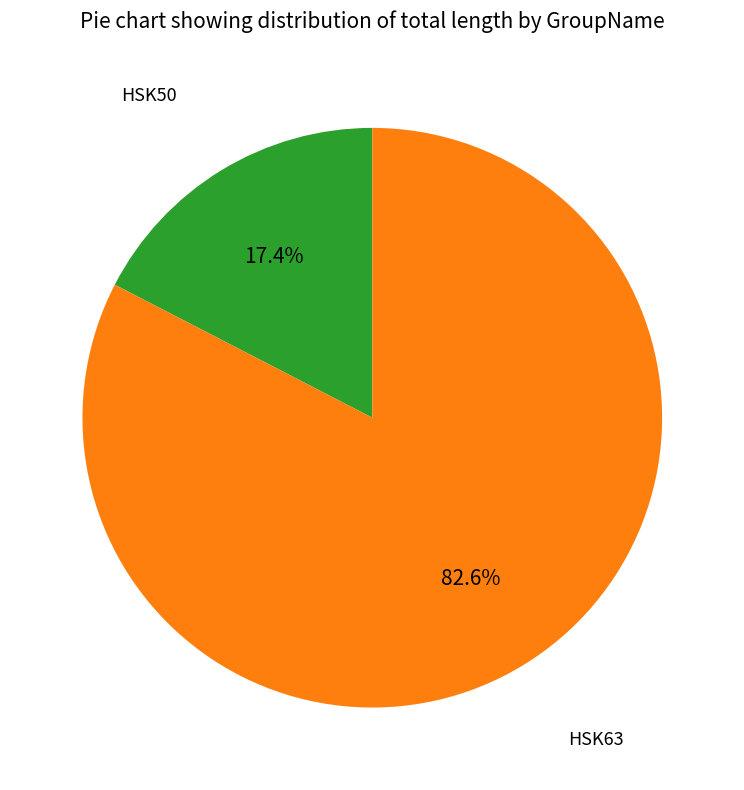

Does any single category account for the majority?

Yes